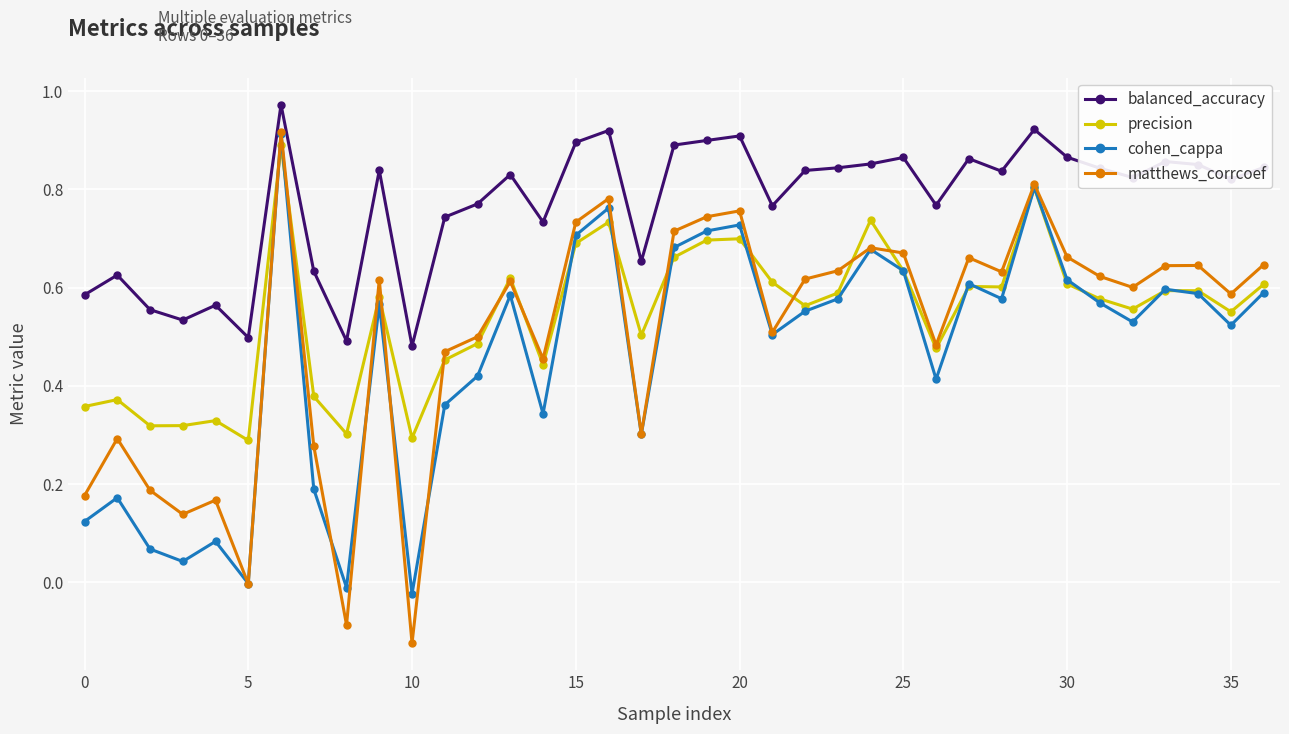

Count the number of categories in the chart.

37